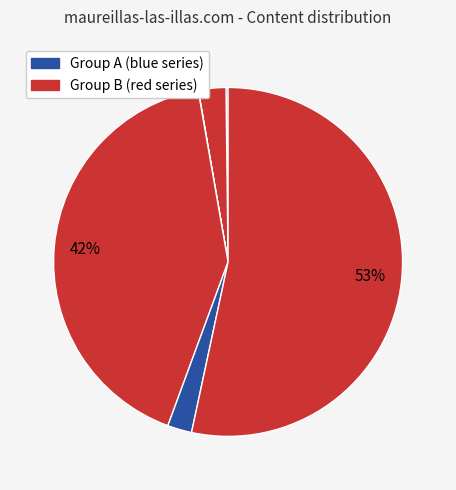

To the nearest percent, what is the average slice percentage?

12%